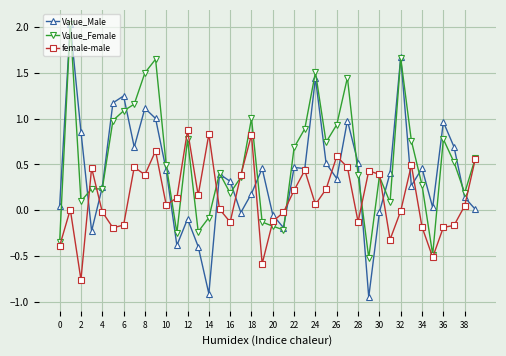

What are all the series names shown in the legend?

Value_Male, Value_Female, female-male